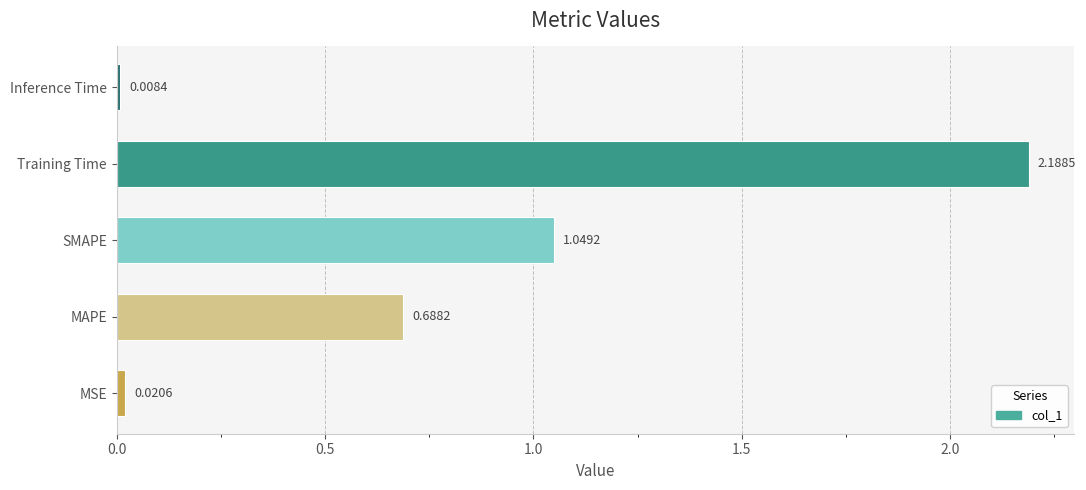

Are the bars horizontal?

Yes